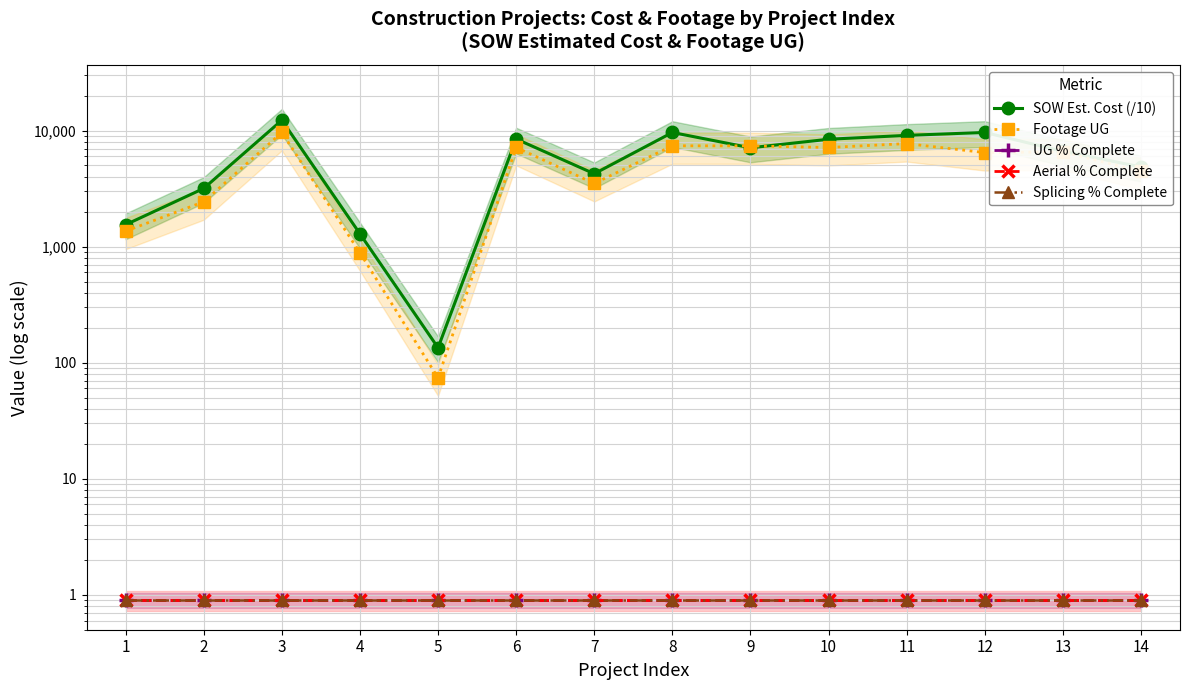

What is the maximum value for Aerial % Complete?

0.9